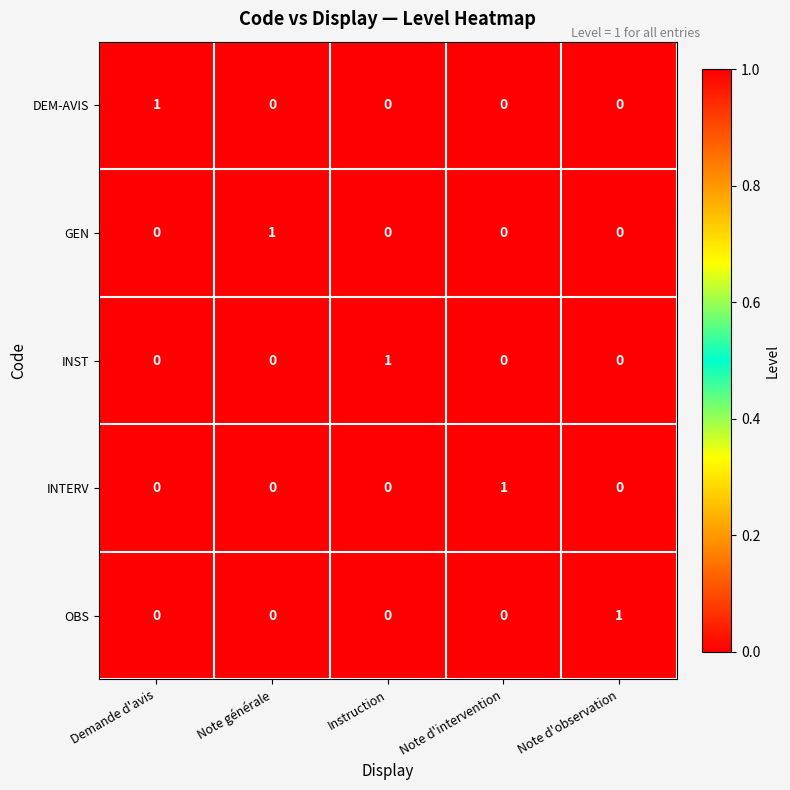

The GEN series shows 0 at Note d'observation. True or false?

True